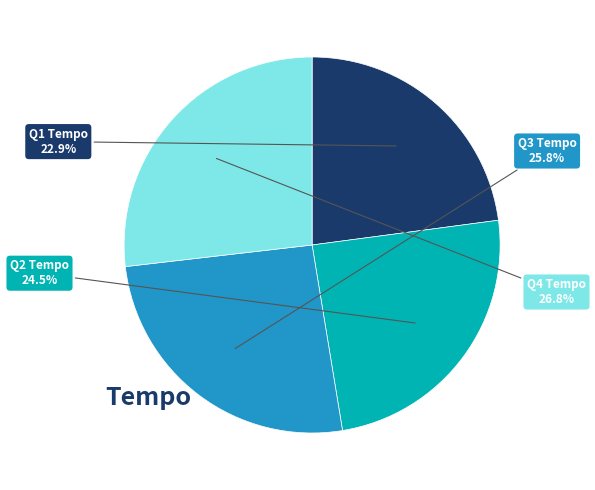

Is there any slice that represents more than half of the pie?

No